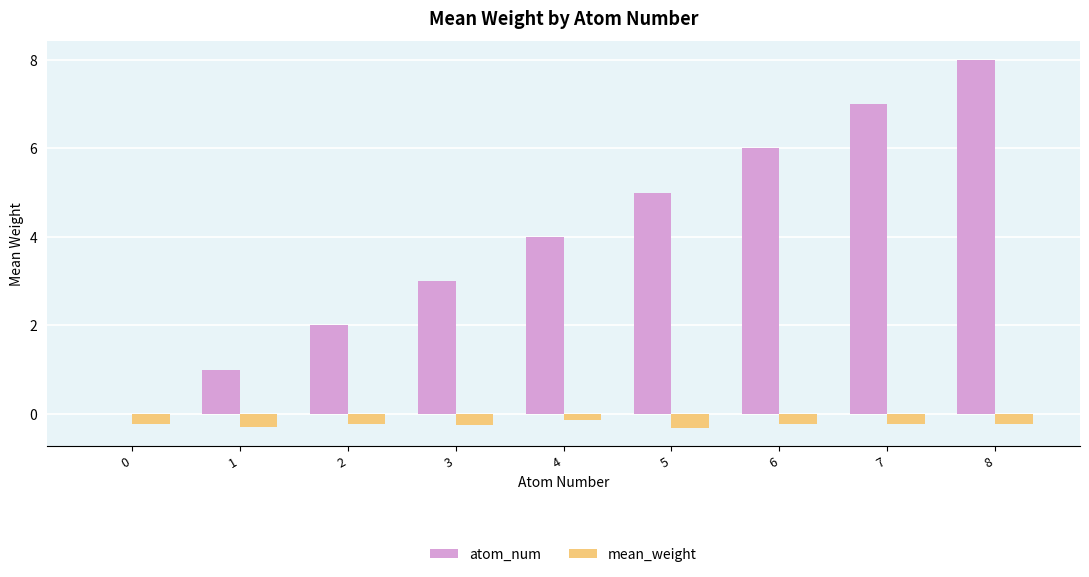

Which series changed the most between 7 and 8?

atom_num